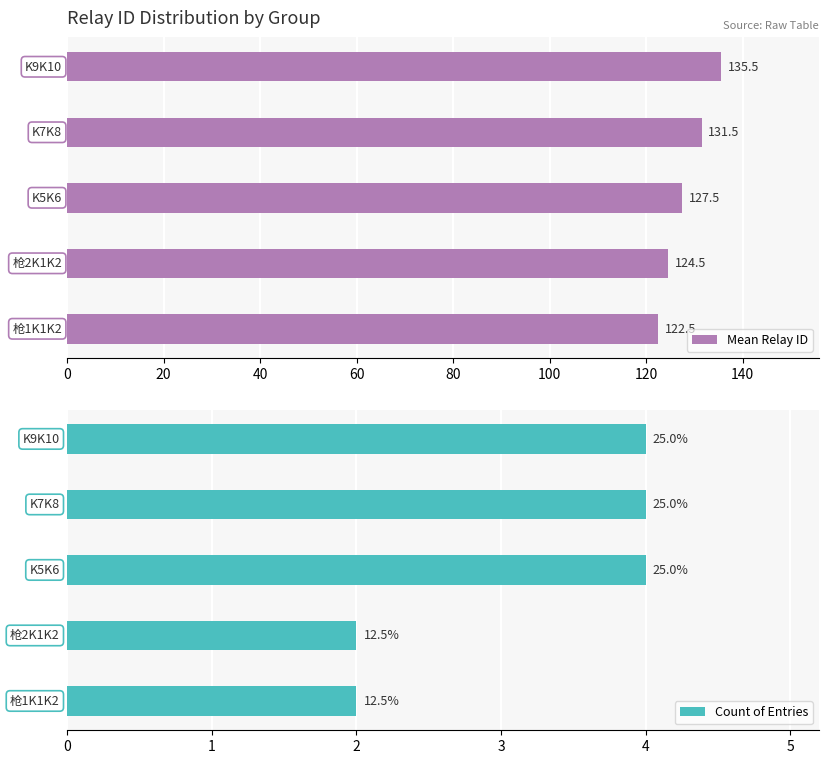

What is the value of the Mean Relay ID bar at the 5th from the left?

135.5